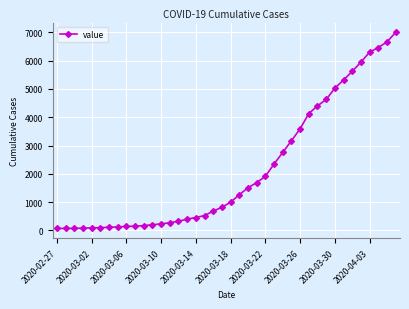

What is the maximum value shown in the chart?

7003